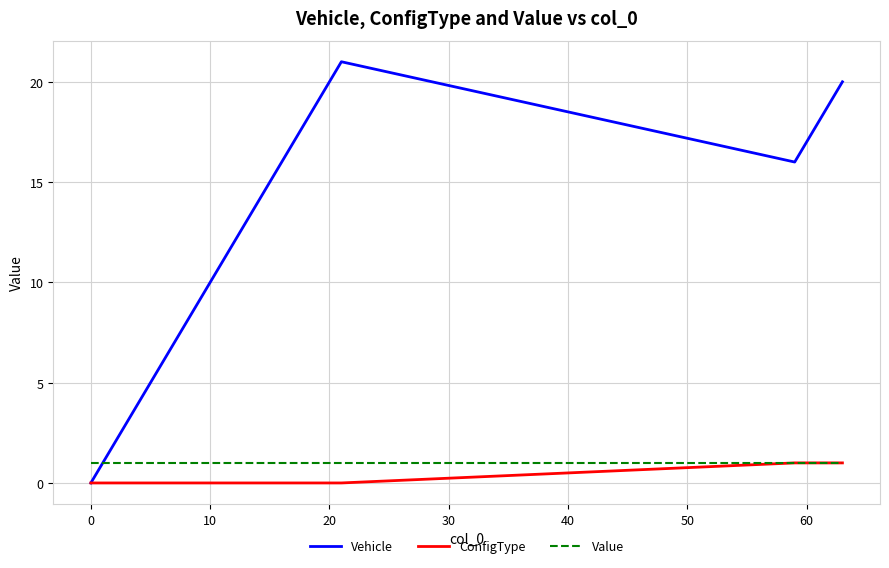

Reading left to right, transcribe all the data shown in this chart.

Vehicle: 0	1	2	3	4	5	6	7	8	9	10	11	12	13	14	15	17	18	19	21	16	20
ConfigType: 0	0	0	0	0	0	0	0	0	0	0	0	0	0	0	0	0	0	0	0	1	1
Value: 1	1	1	1	1	1	1	1	1	1	1	1	1	1	1	1	1	1	1	1	1	1